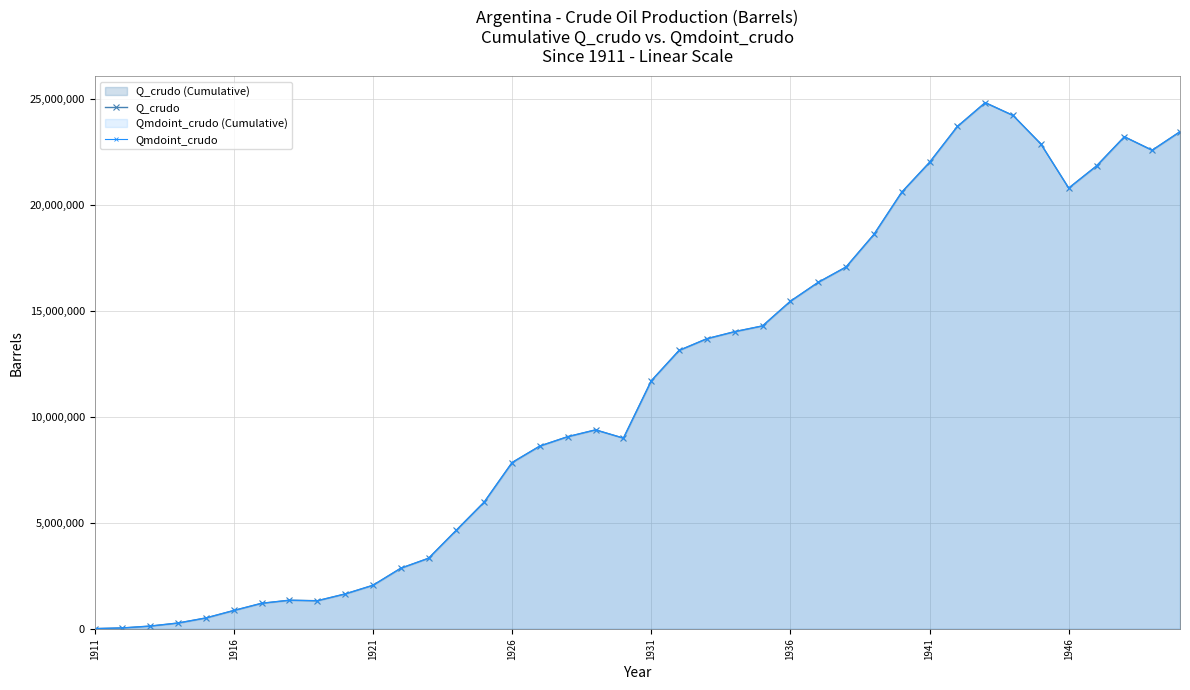

True or false: Q_crudo has a value of 797785.8 at 1941.

False